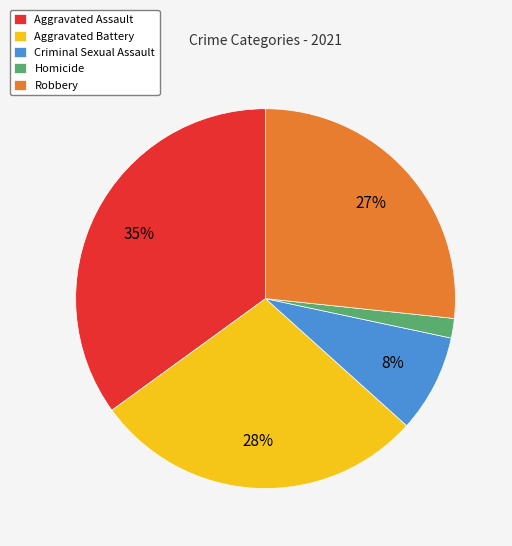

To the nearest percent, what is the average slice percentage?

20%